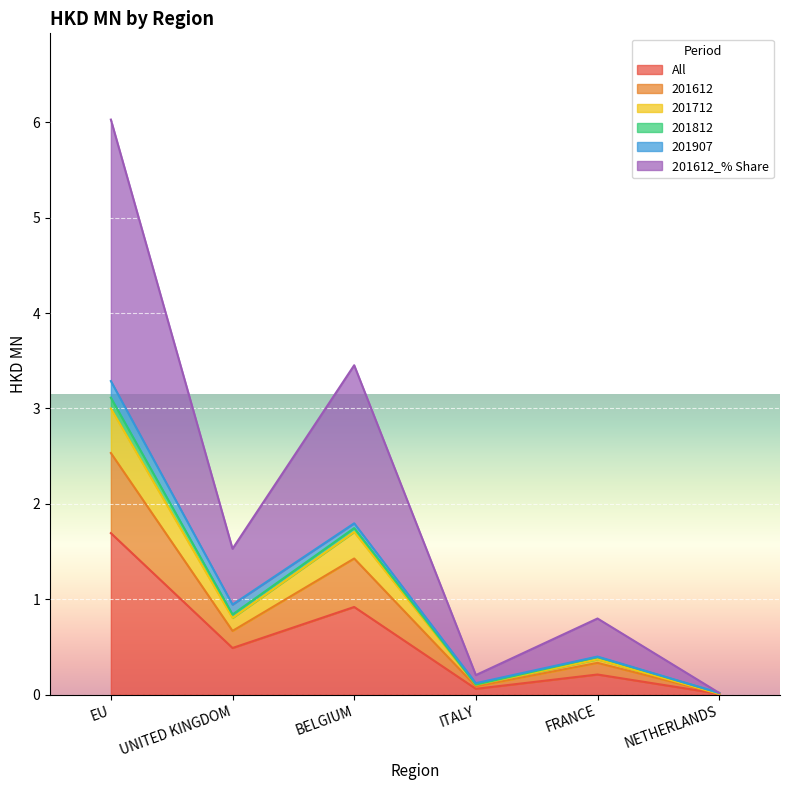

What is the difference between the maximum and minimum values in the 201712 series?

3.0